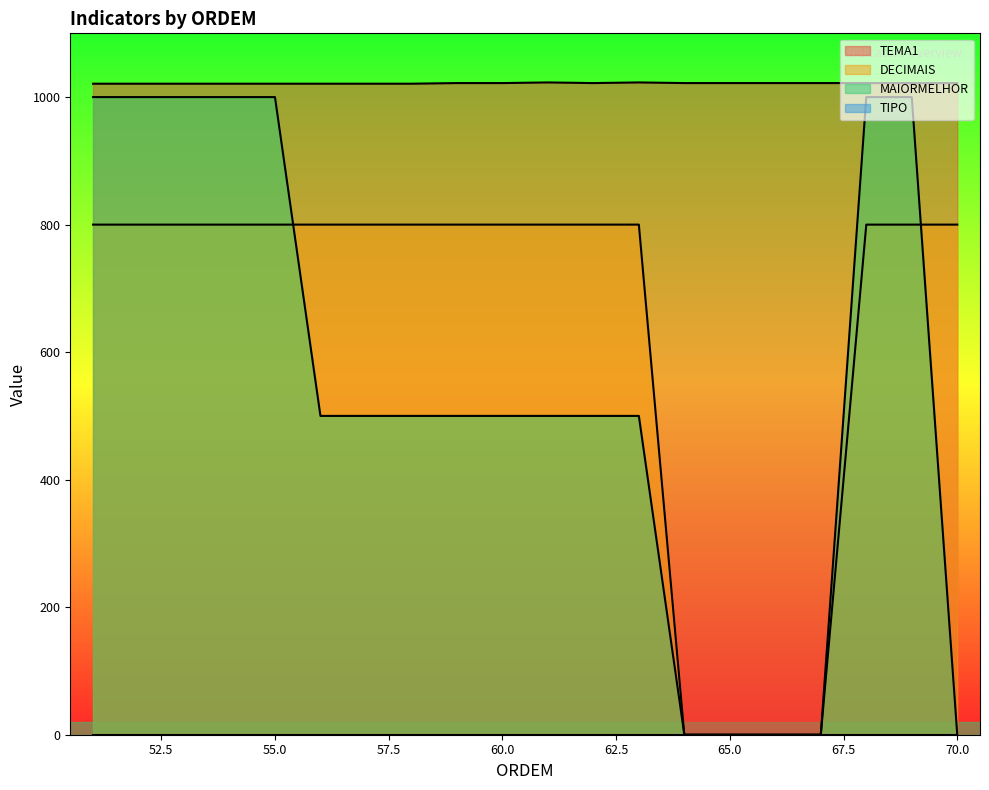

Is it true that MAIORMELHOR equals 220 at 60.0?

False